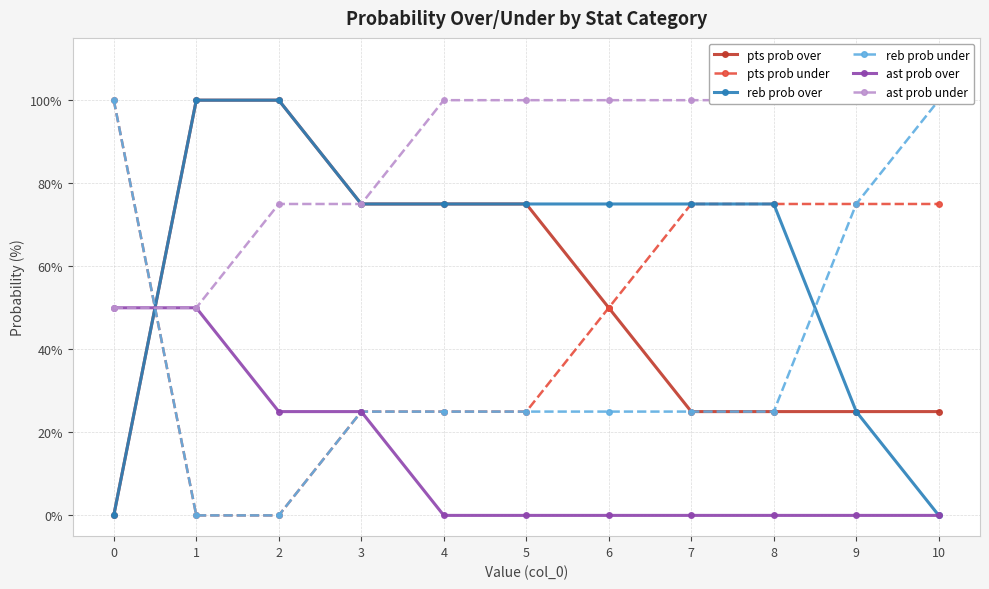

What is the average value of the pts prob under series?

48